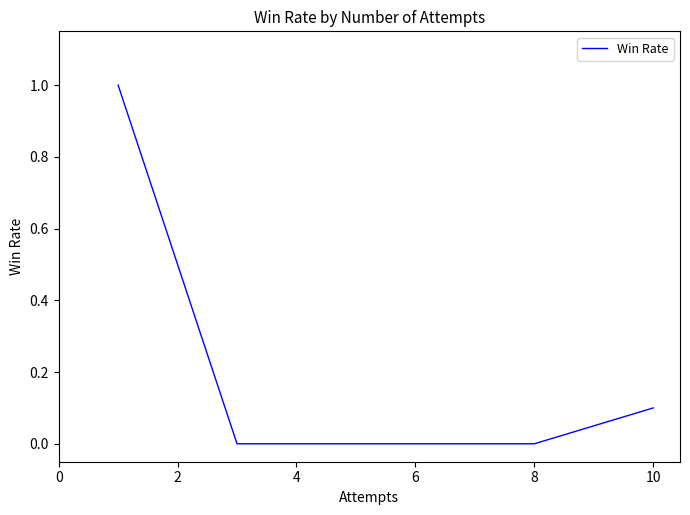

Does the chart display data point markers on the line(s)?

No